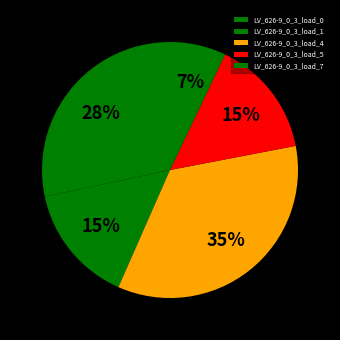

How many slices are in this pie chart?

5